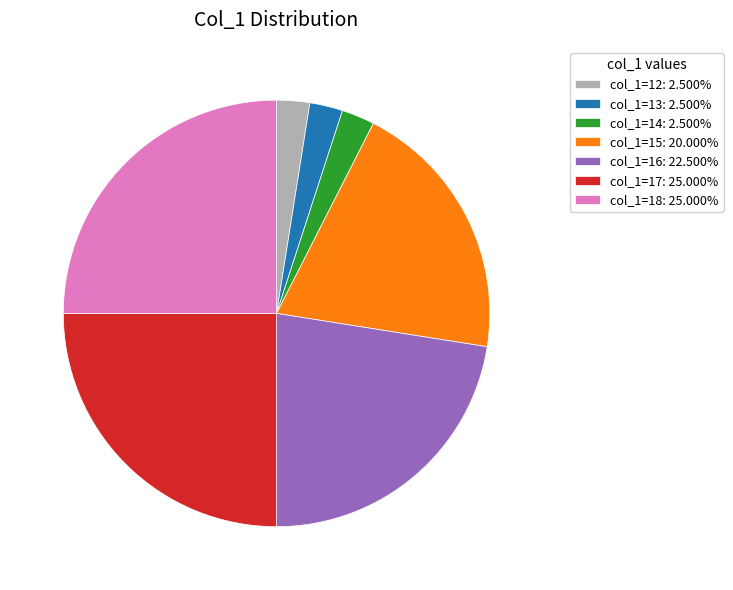

Do col_1=16: 22.500% and col_1=13: 2.500% together represent more than half of the pie?

No